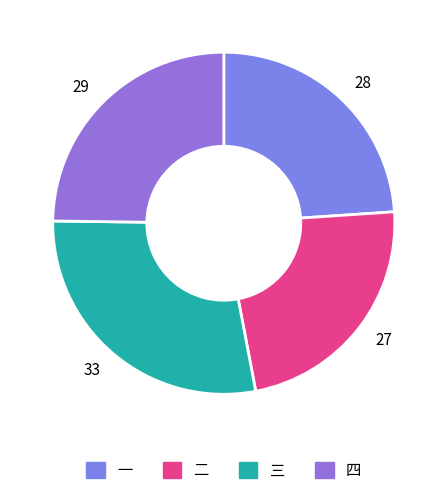

Which slice is the smallest?

二